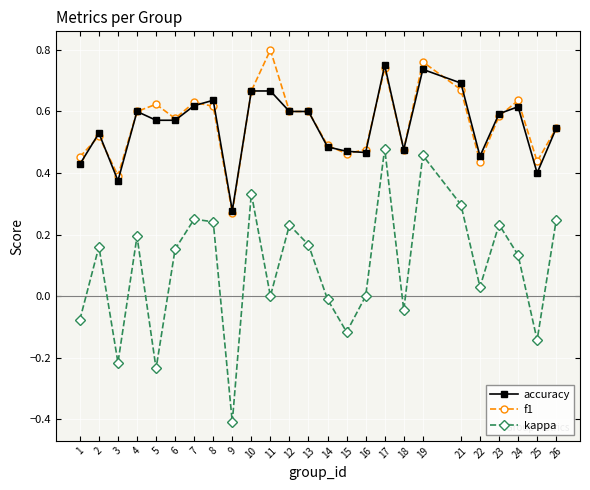

Where is the first local minimum for f1?

3